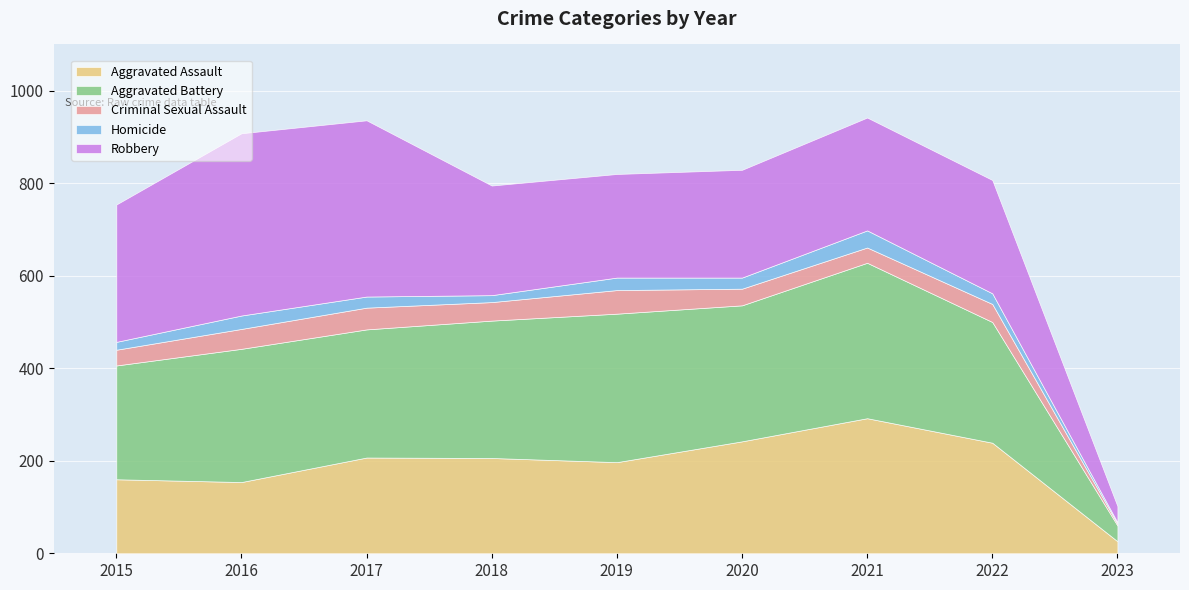

What is the average value of the Criminal Sexual Assault series?

36